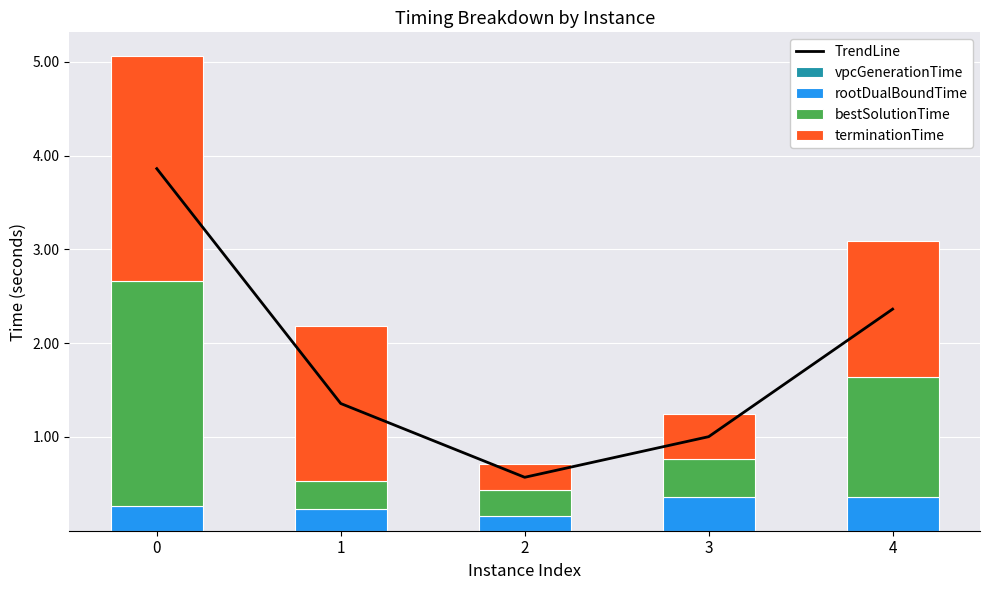

Are the bars horizontal?

No